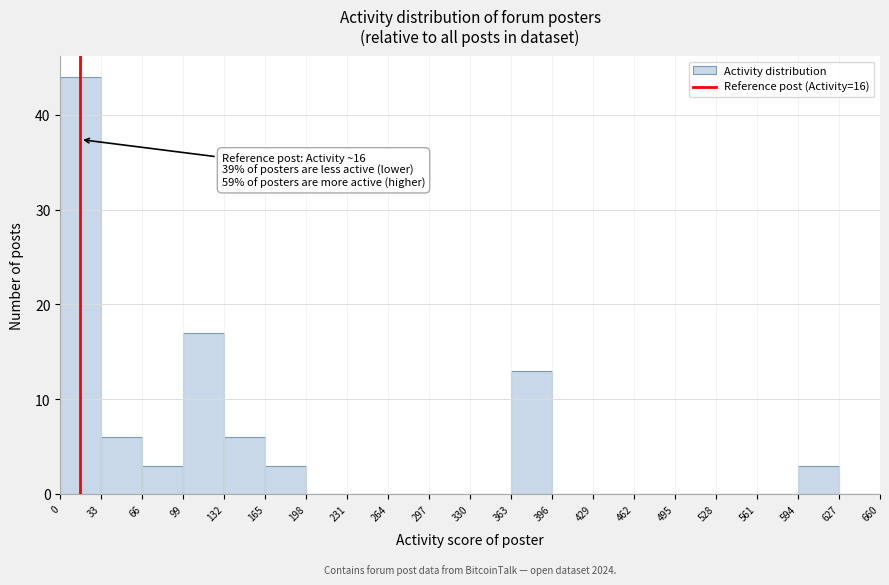

Over which range of the x-axis is the bar tallest?

0 to 33